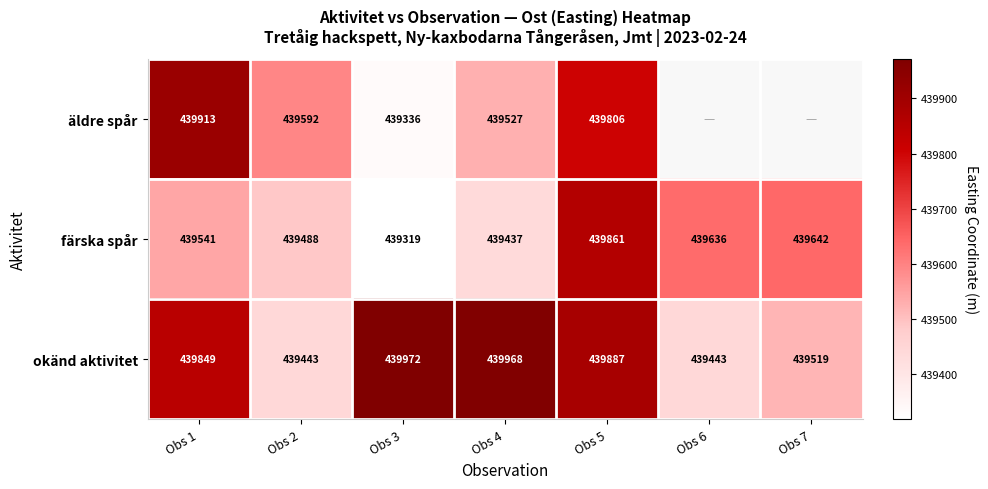

At Obs 5, list the series in order from largest to smallest.

okänd aktivitet, färska spår, äldre spår